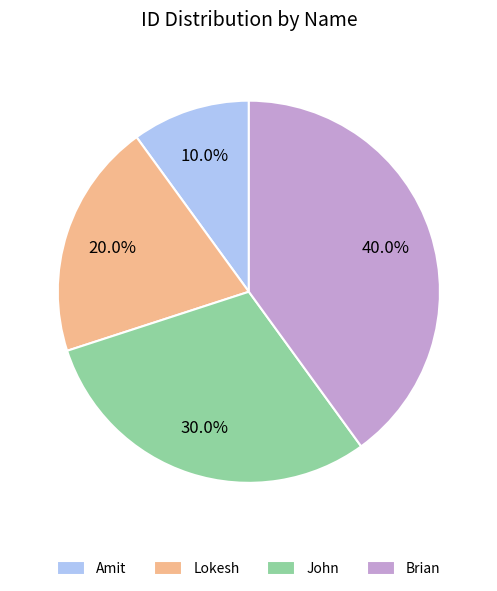

What is the ratio of the value at Amit to the value at John?

0.3